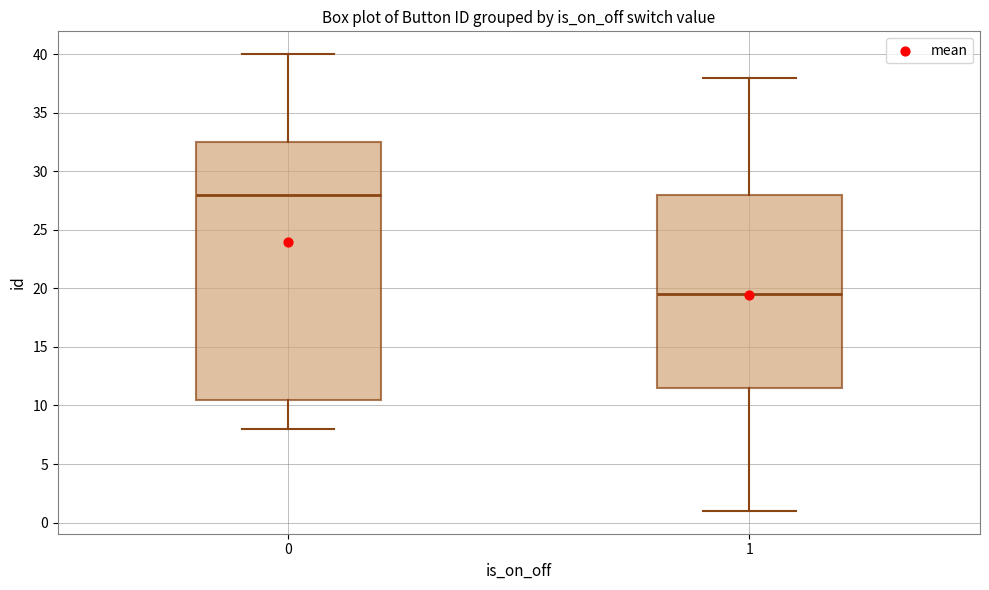

Where does the upper whisker of the box at x = 1 end on the y-axis? The values are not printed on the chart, so give them approximately, as read against the axis.

38.0